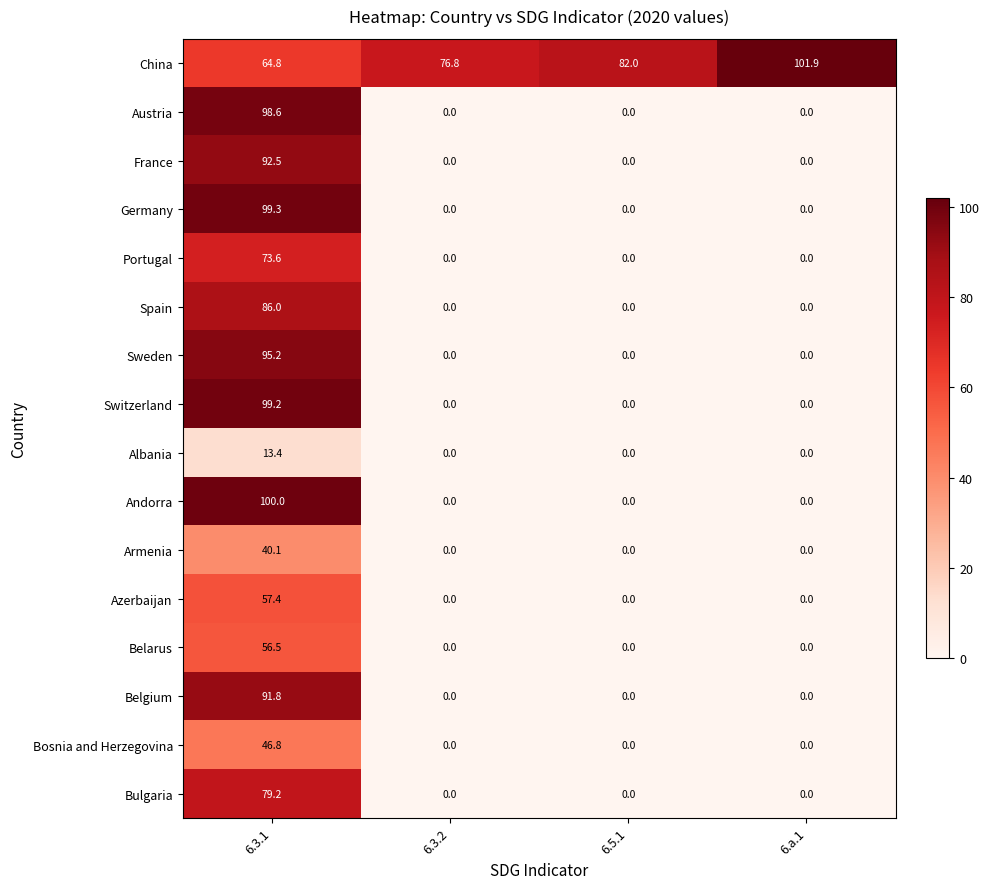

List the series in order of their peak value, lowest first.

Albania, Armenia, Bosnia and Herzegovina, Belarus, Azerbaijan, Portugal, Bulgaria, Spain, Belgium, France, Sweden, Austria, Switzerland, Germany, Andorra, China